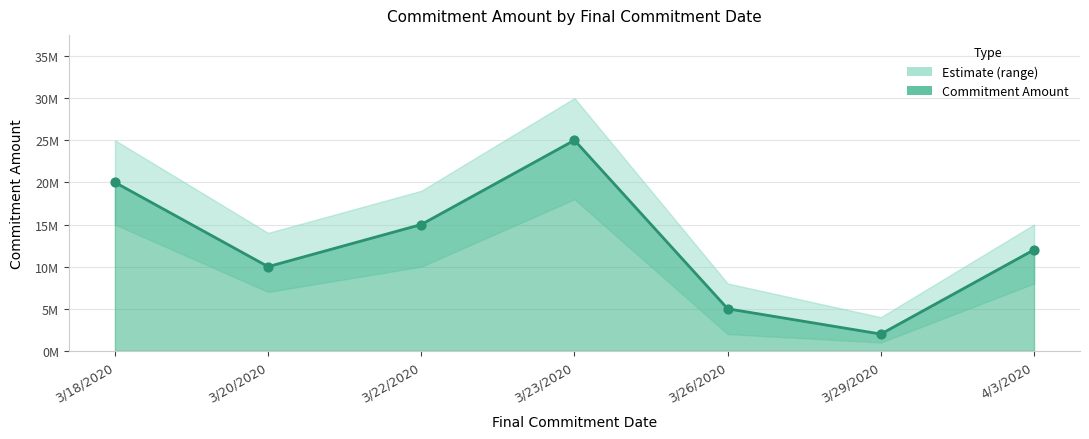

At how many categories does at least one series exceed 18335687?

2